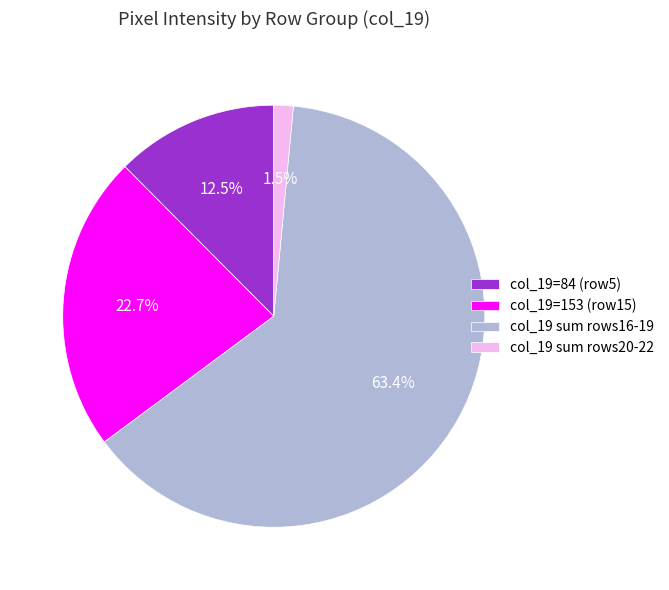

Is the sum of col_19 sum rows20-22 and col_19 sum rows16-19 greater than half?

Yes